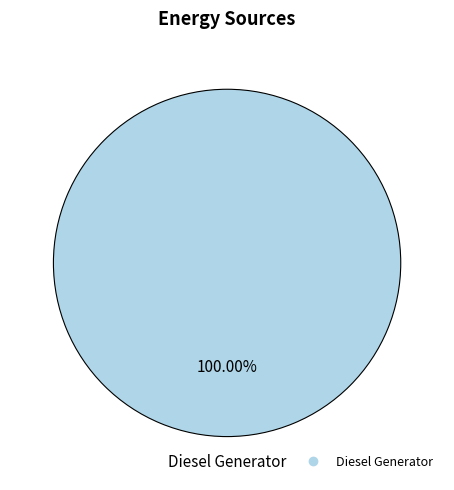

Does any single category account for the majority?

Yes